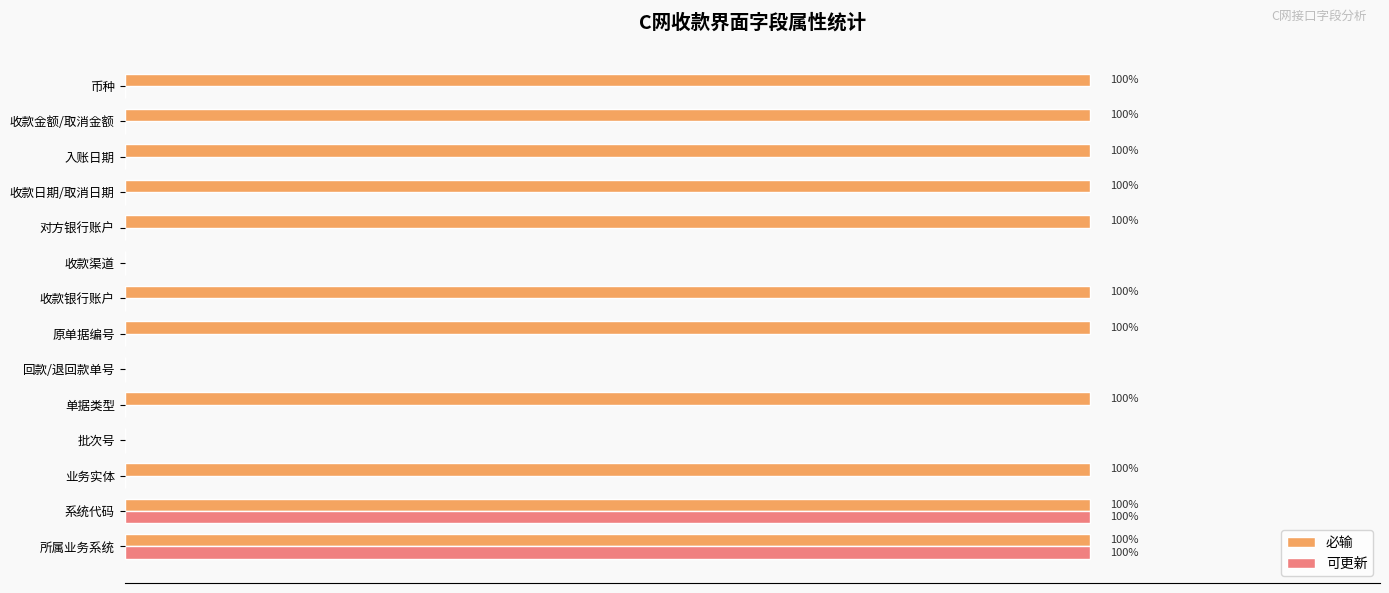

How many 可更新 values are between 0 and 1?

14